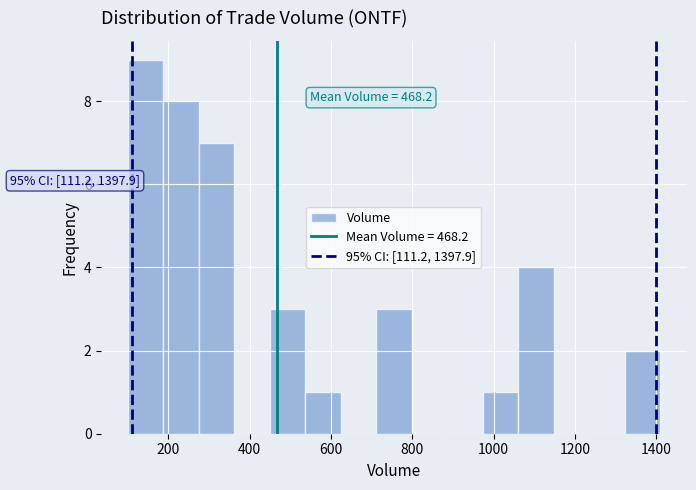

Which range on the x-axis has the tallest bar?

100 to 180